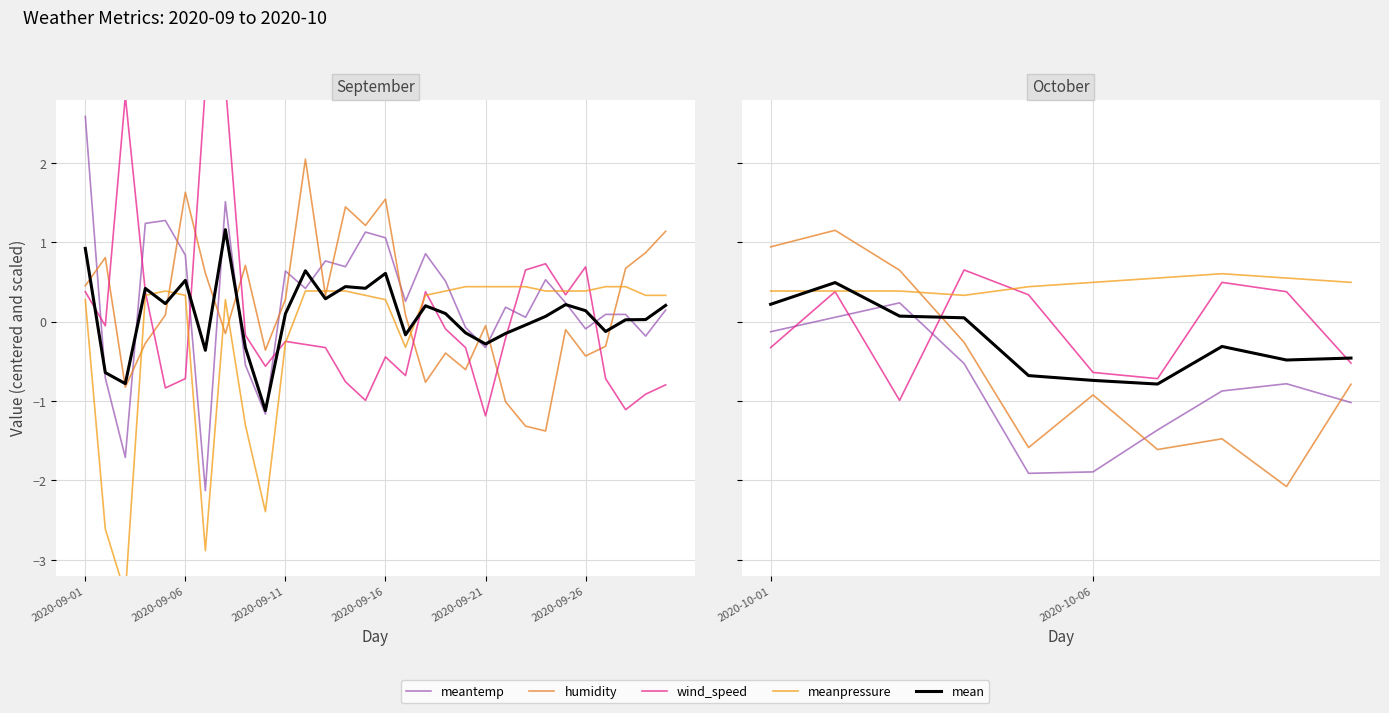

Which series has the widest spread of values?

humidity